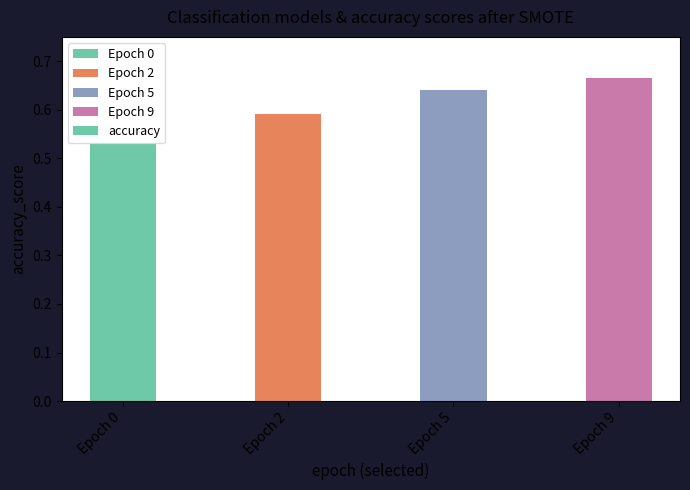

The chart shows a value of 0.4 at Epoch 9. True or false?

False